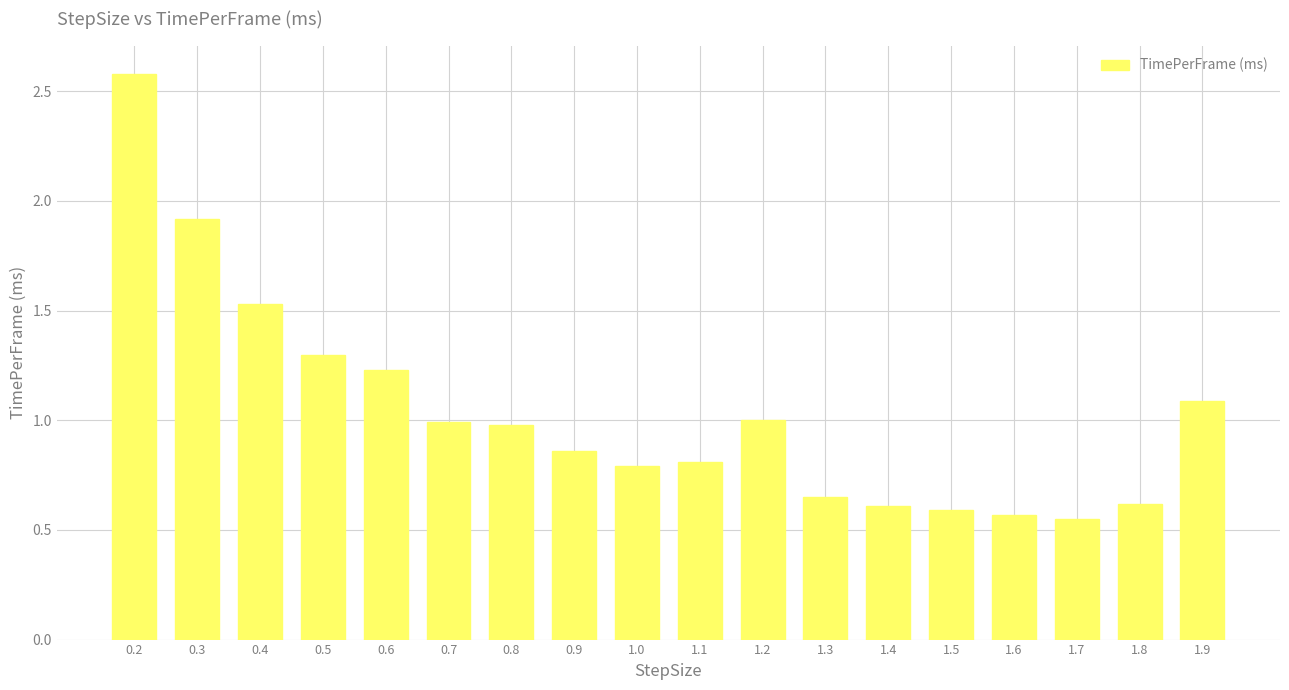

What value does the data have at 0.7?

1.0